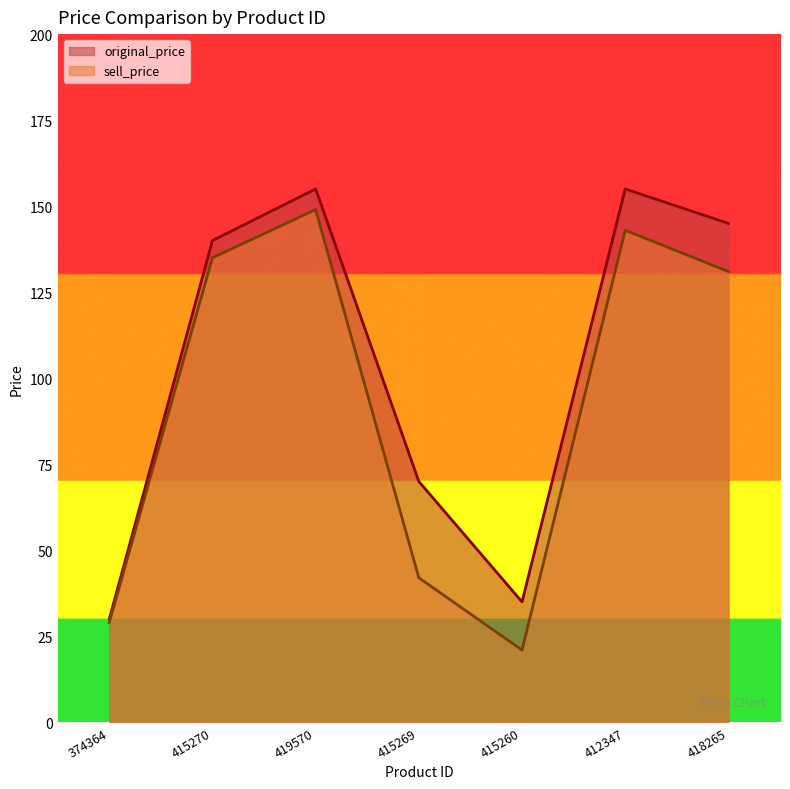

Is the value of original_price at 415270 greater than the value of sell_price at 418265?

Yes